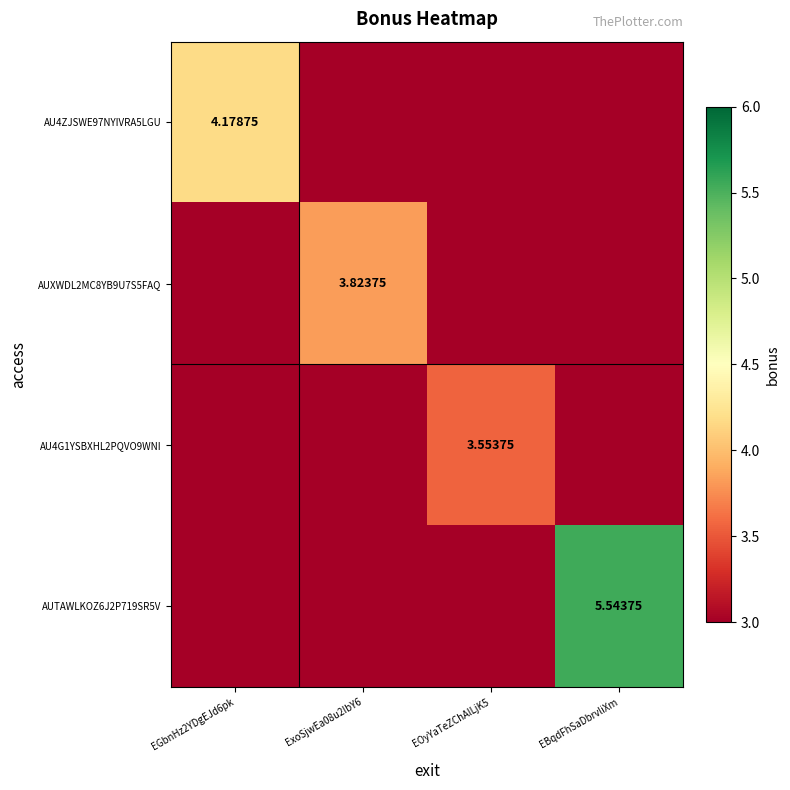

Is the value of AU4ZJSWE97NYIVRA5LGU at EGbnHz2YDgEJd6pk greater than the value of AUXWDL2MC8YB9U7S5FAQ at ExoSjwEa08u2IbY6?

Yes